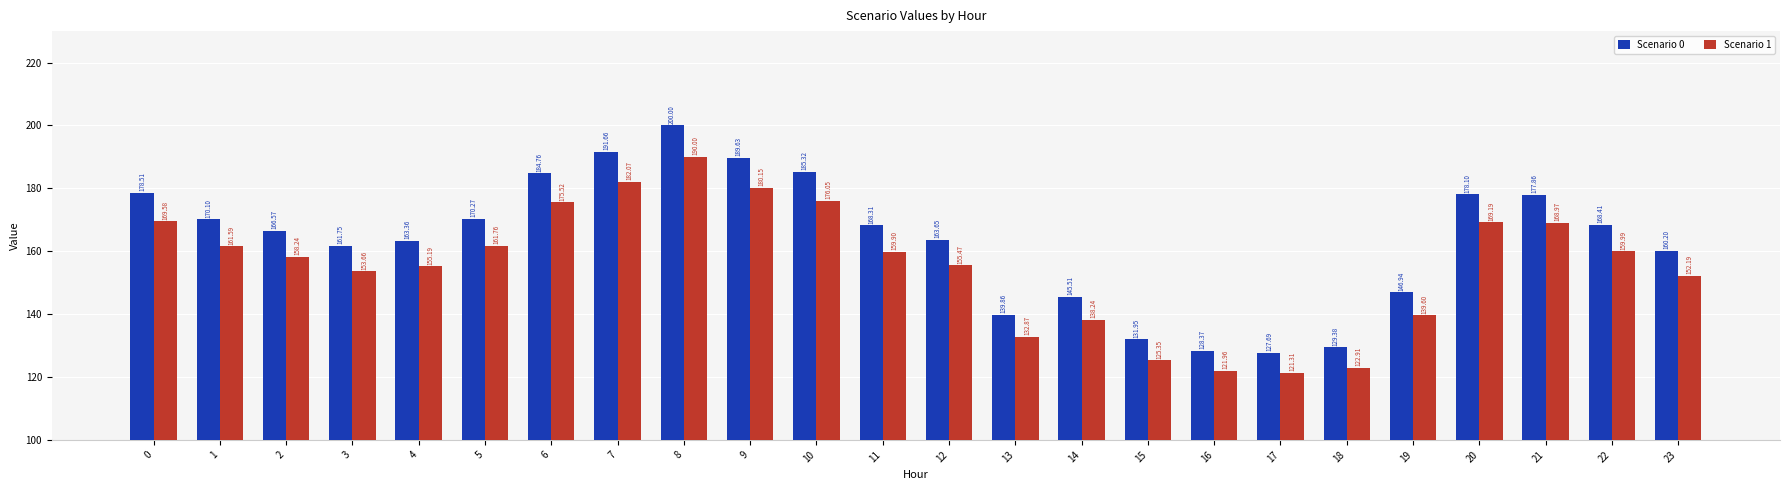

Which series has the largest range (max minus min)?

Scenario 0